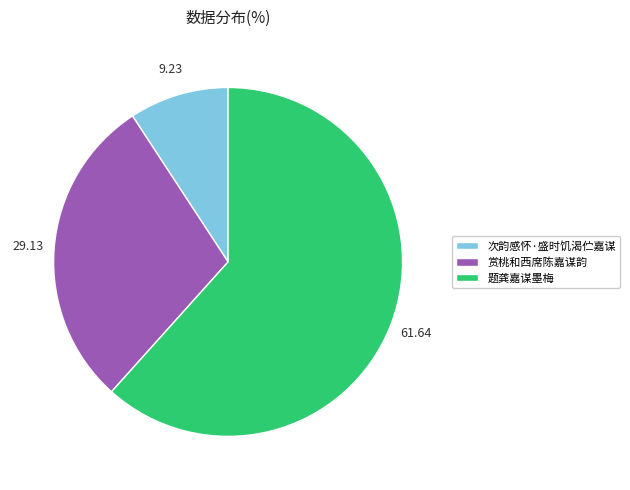

Rank the categories by value from lowest to highest.

次韵感怀·盛时饥渴伫嘉谋, 赏桃和西席陈嘉谋韵, 题龚嘉谋墨梅